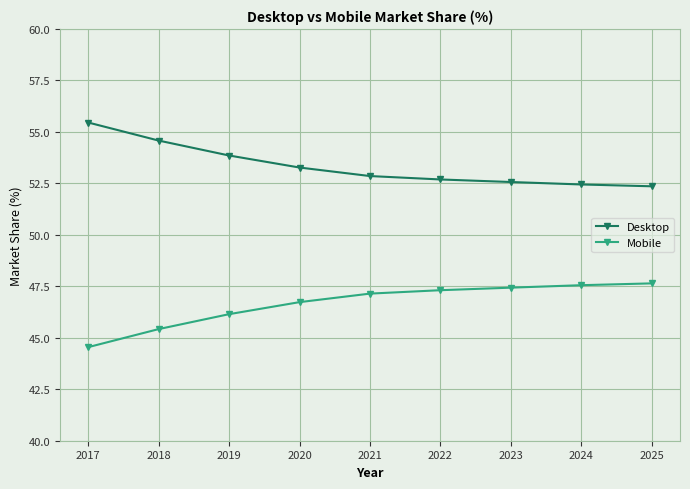

Which series has the largest total across all categories?

Desktop